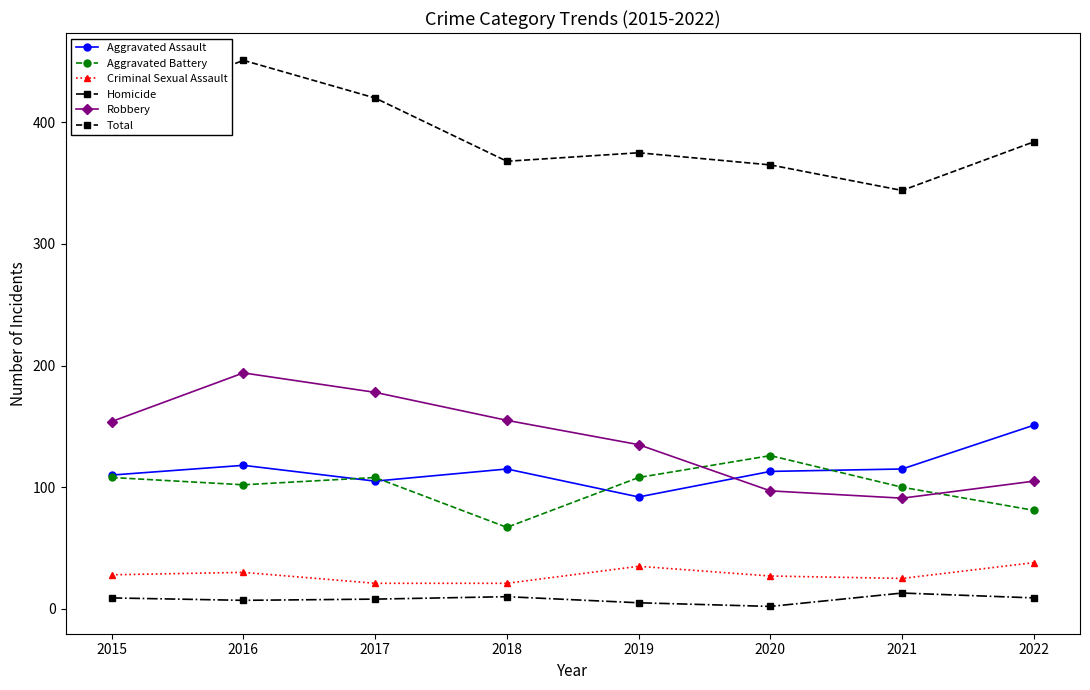

At which label is Total closest to 397?

2015